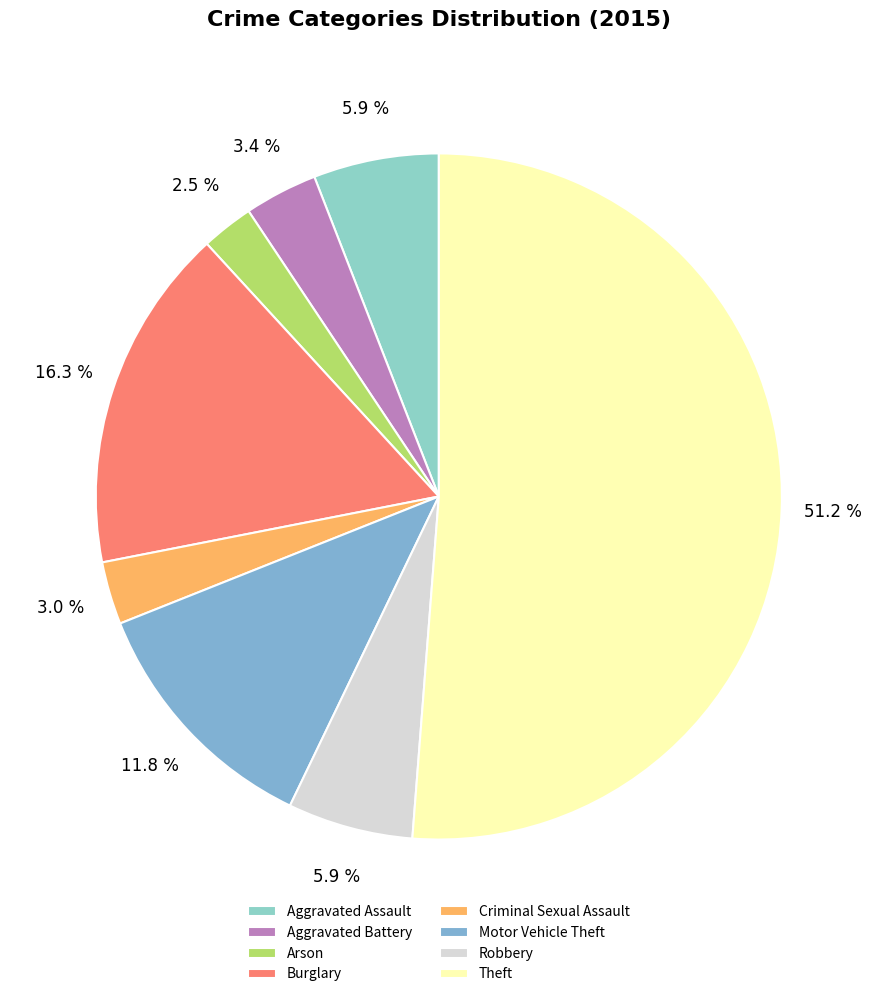

How many segments does this pie chart have?

8